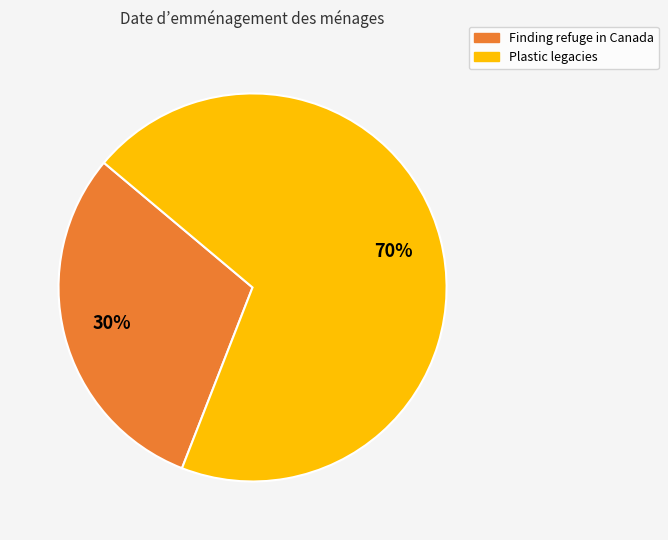

What is the ratio of the value at Finding refuge in Canada to the value at Plastic legacies?

0.4